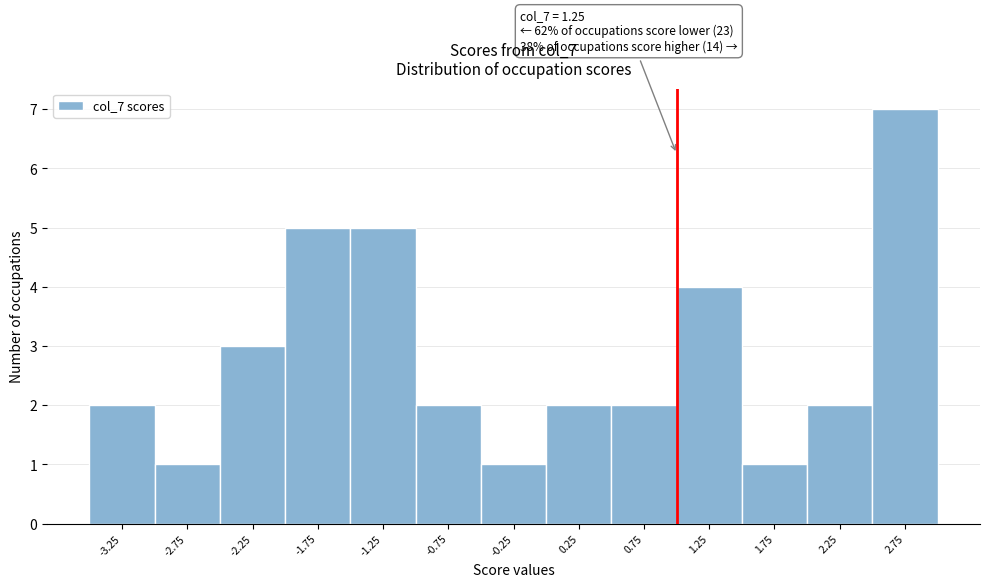

Reading right to left, list all the values displayed in this chart.

7	2	1	4	2	2	1	2	5	5	3	1	2